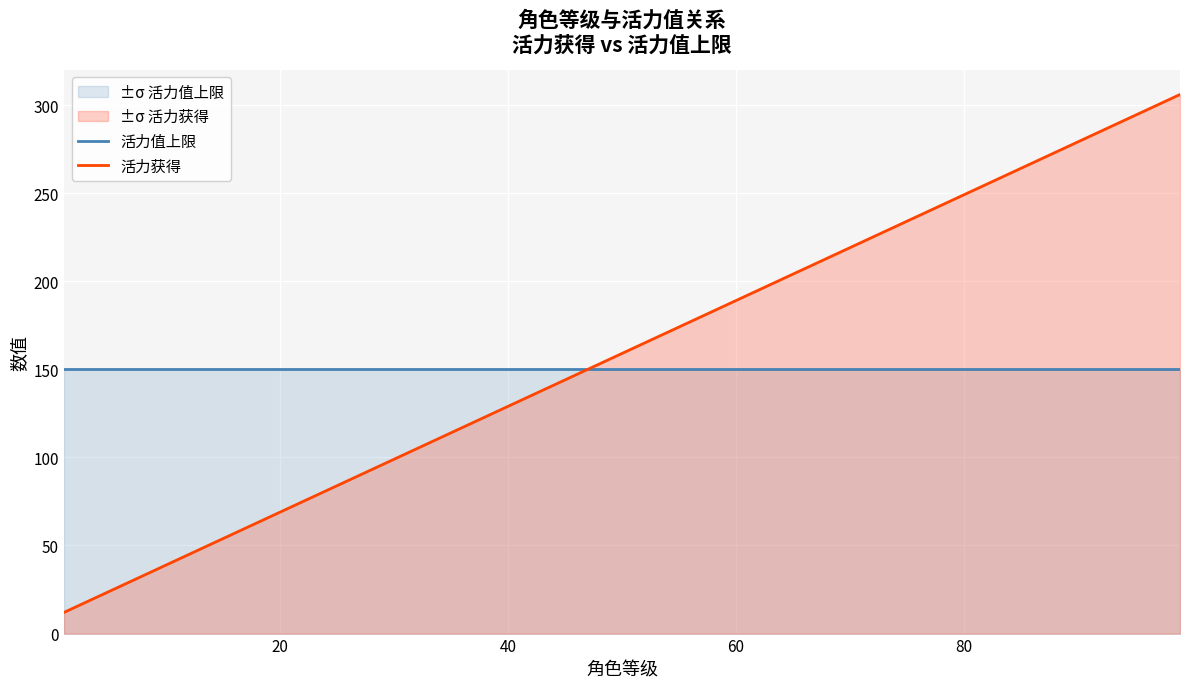

What is the value of the 活力值上限 point at the 14th from the left?

150